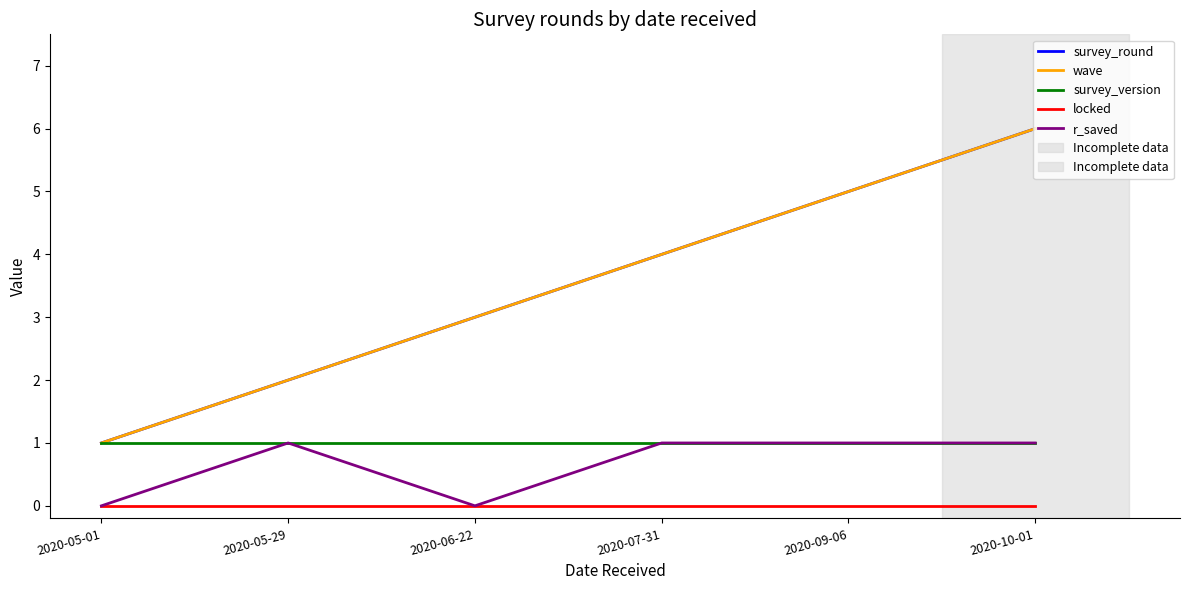

True or false: survey_round and wave cross at least once.

False